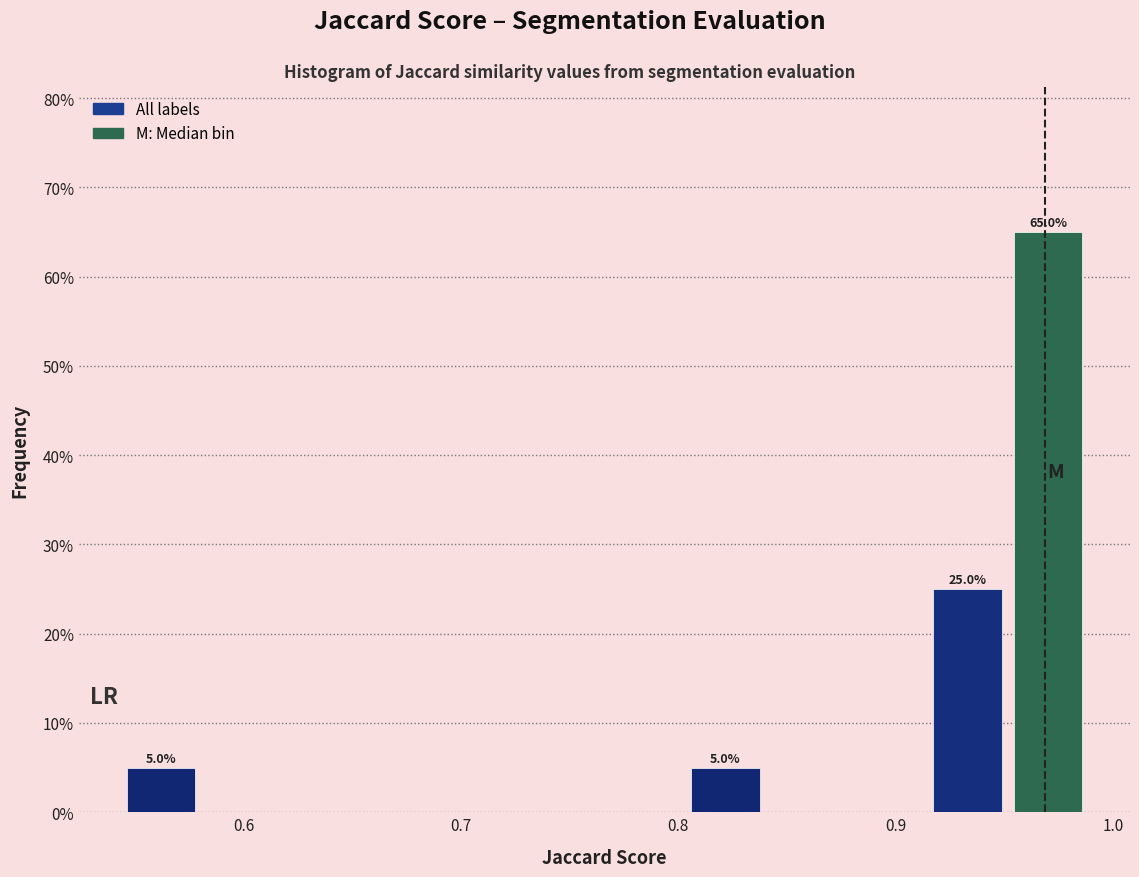

Read against the x-axis, roughly where is the centre of the tallest bar?

0.97